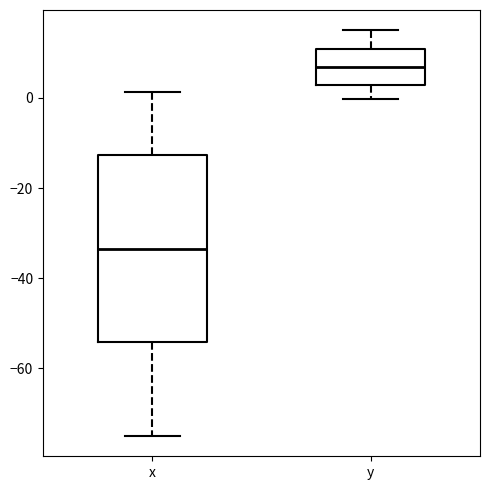

Where is the upper edge of the box for x on the y-axis? The values are not printed on the chart, so give them approximately, as read against the axis.

-12